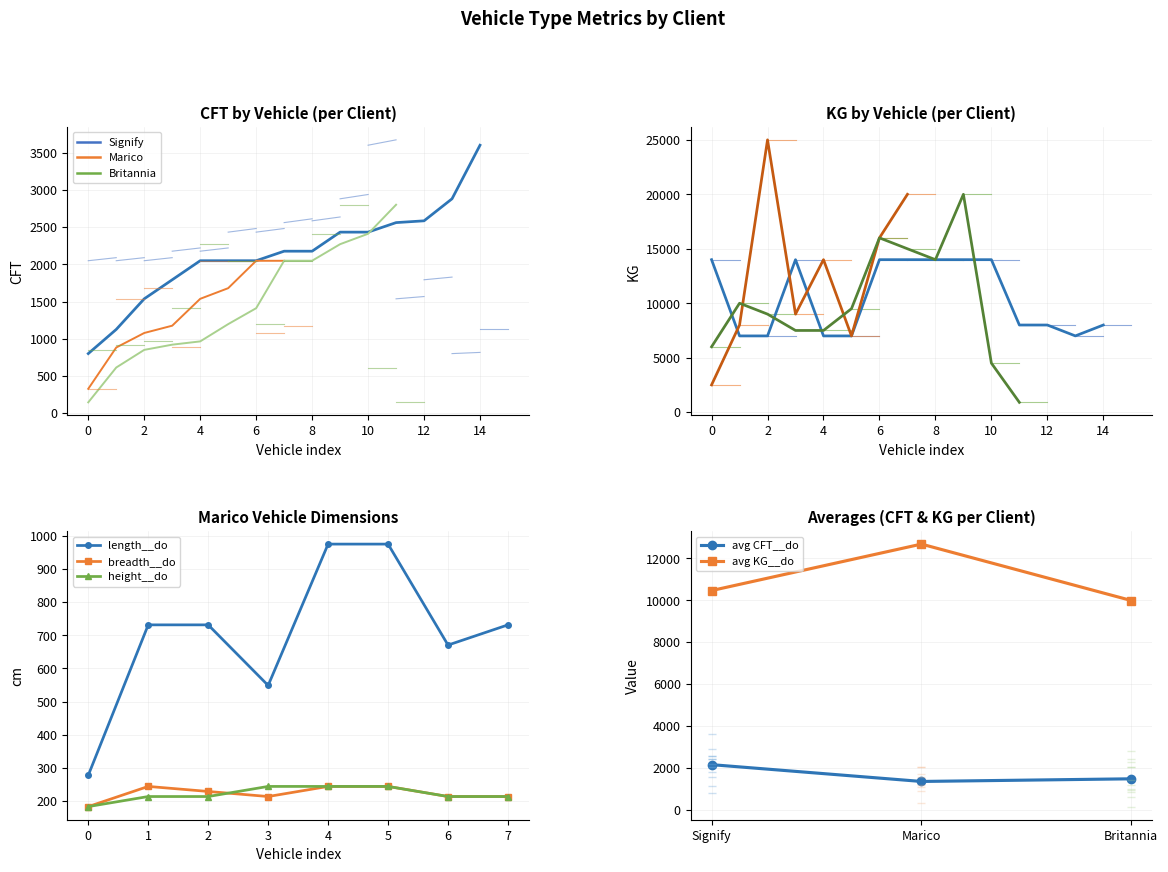

True or false: length__do has more than 2 interior local peaks.

False